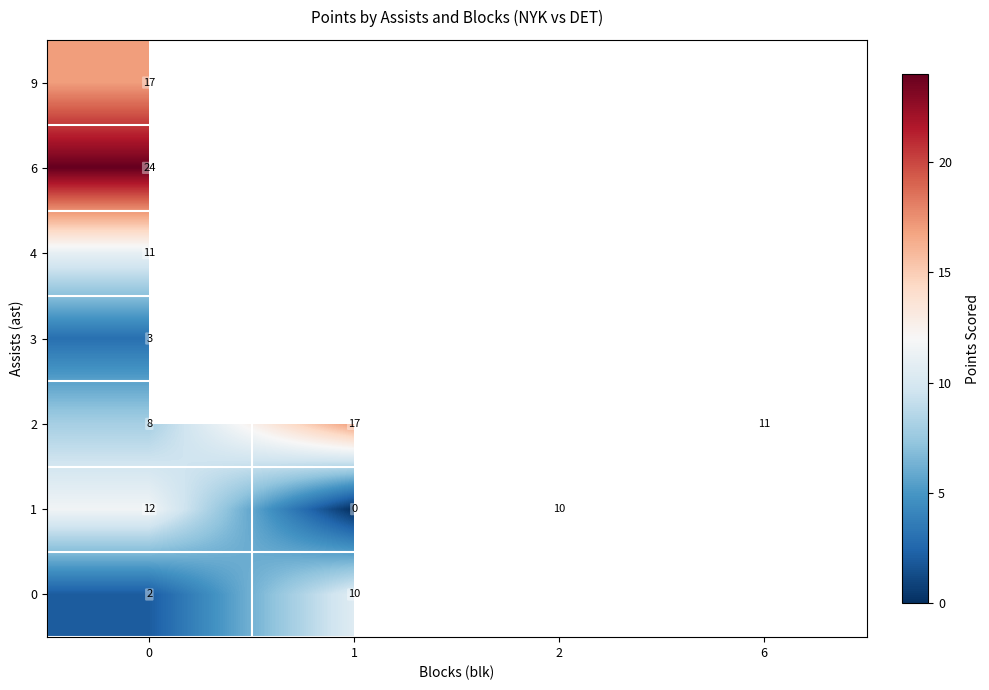

True or false: 2 has a value of 11 at 6.

True